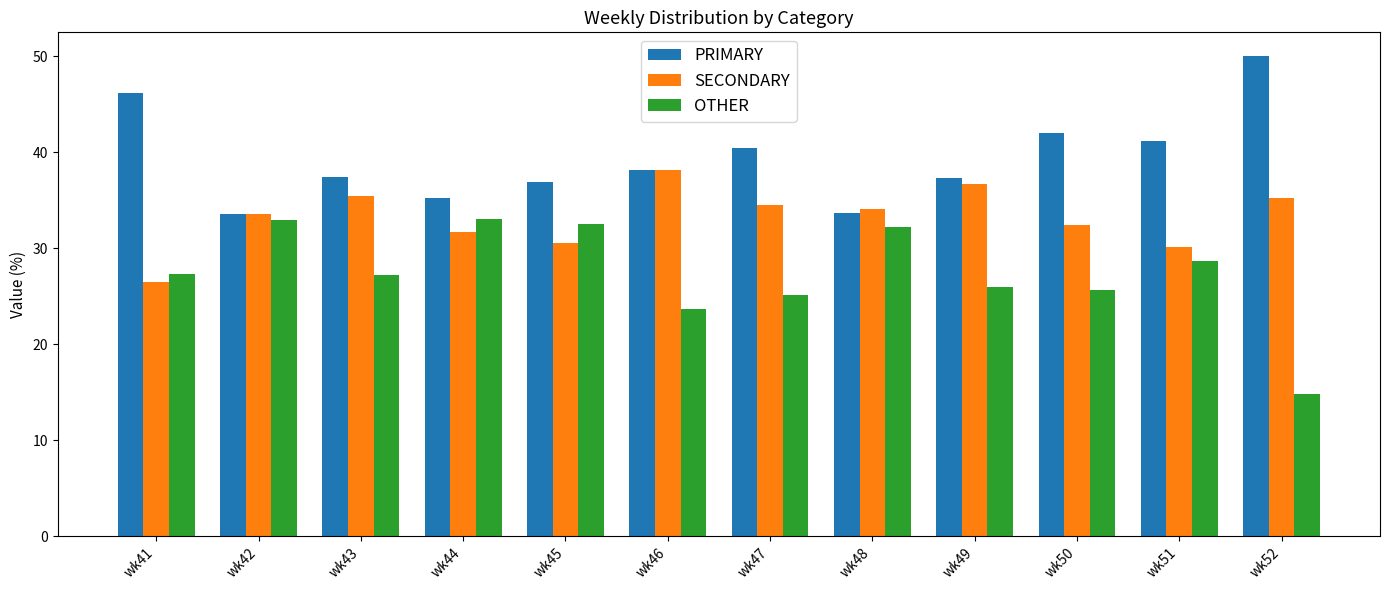

Count the number of categories in the chart.

12